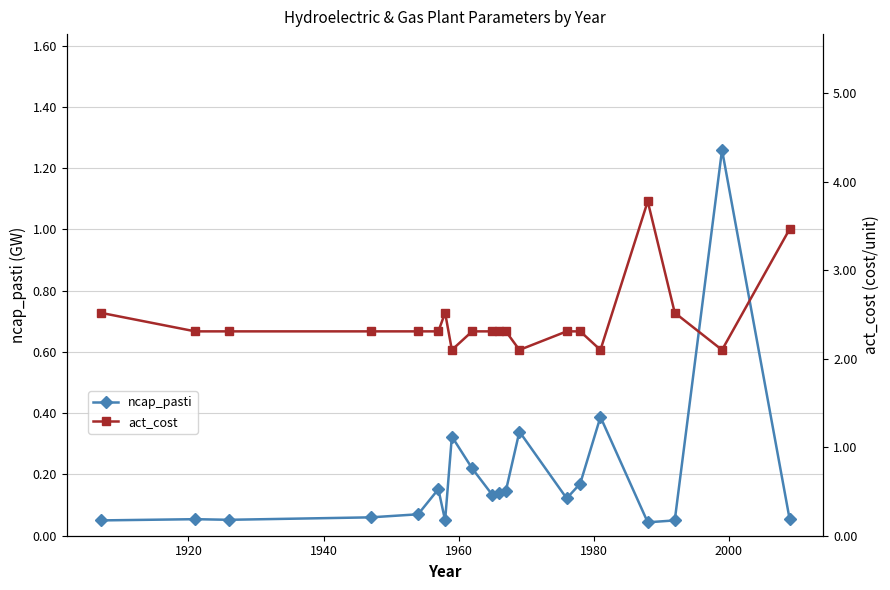

What is the highest value of the ncap_pasti series?

1.3